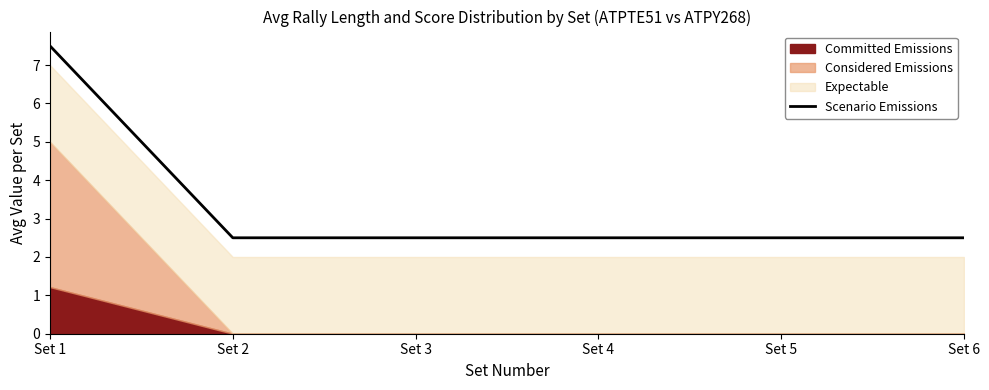

Reading left to right, extract all data points from this chart.

Set 1=7.5	Set 2=2.5	Set 3=2.5	Set 4=2.5	Set 5=2.5	Set 6=2.5